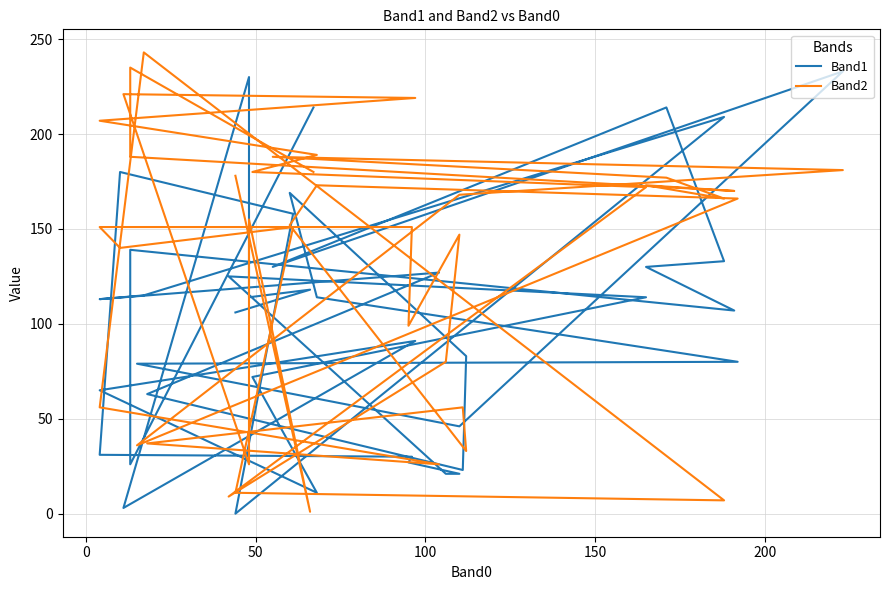

How many categories are shown in the chart?

40